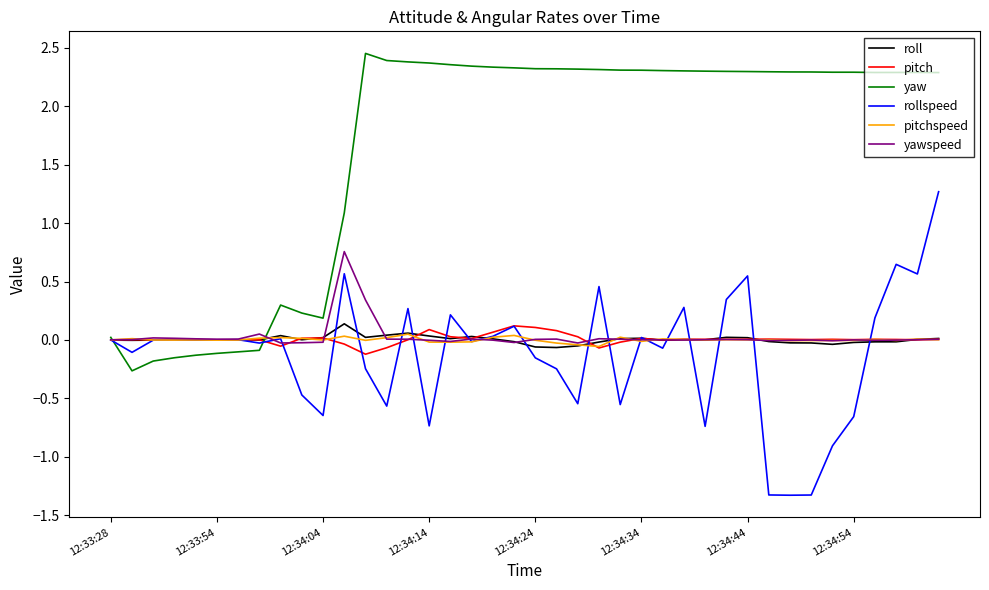

What are all the series names shown in the legend?

roll, pitch, yaw, rollspeed, pitchspeed, yawspeed